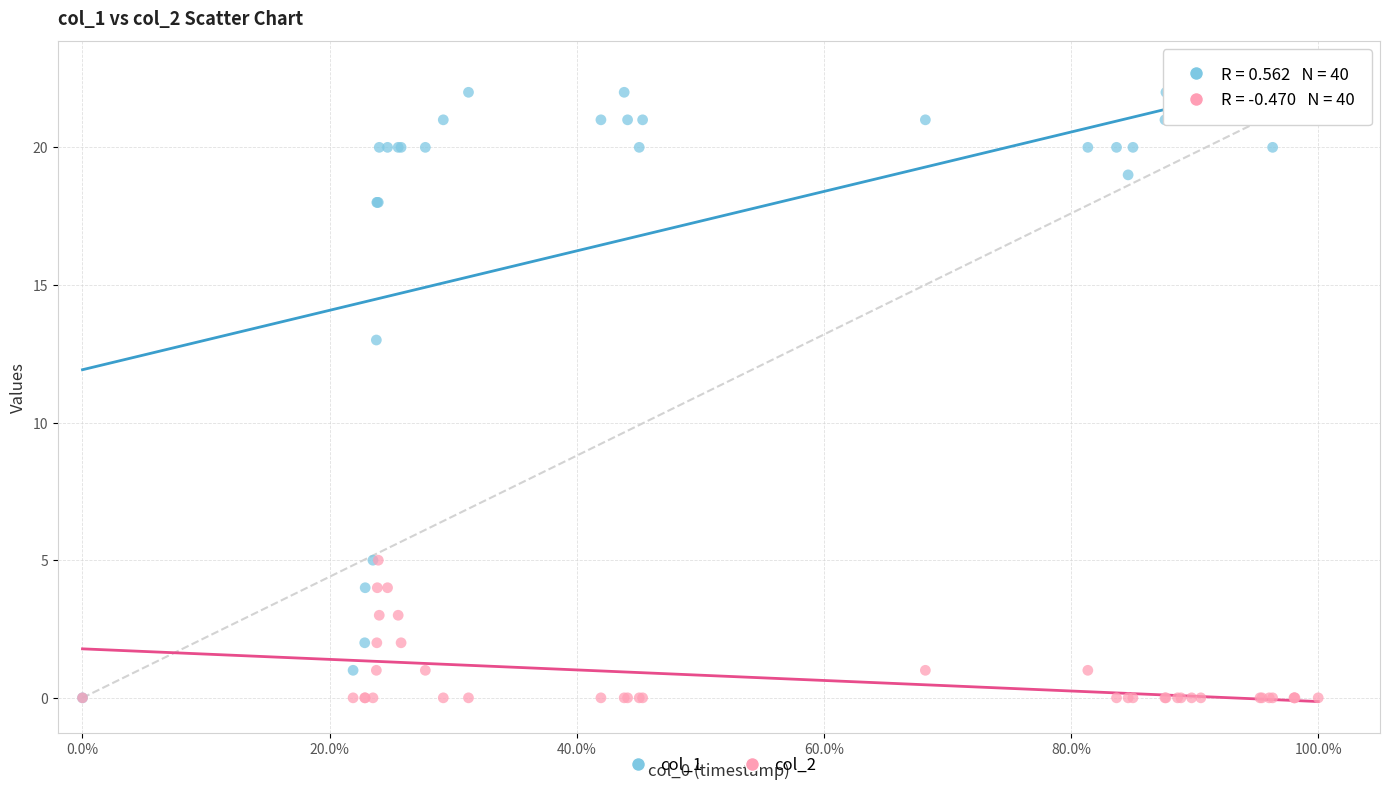

Across all series, what Y value is closest to 11?

13